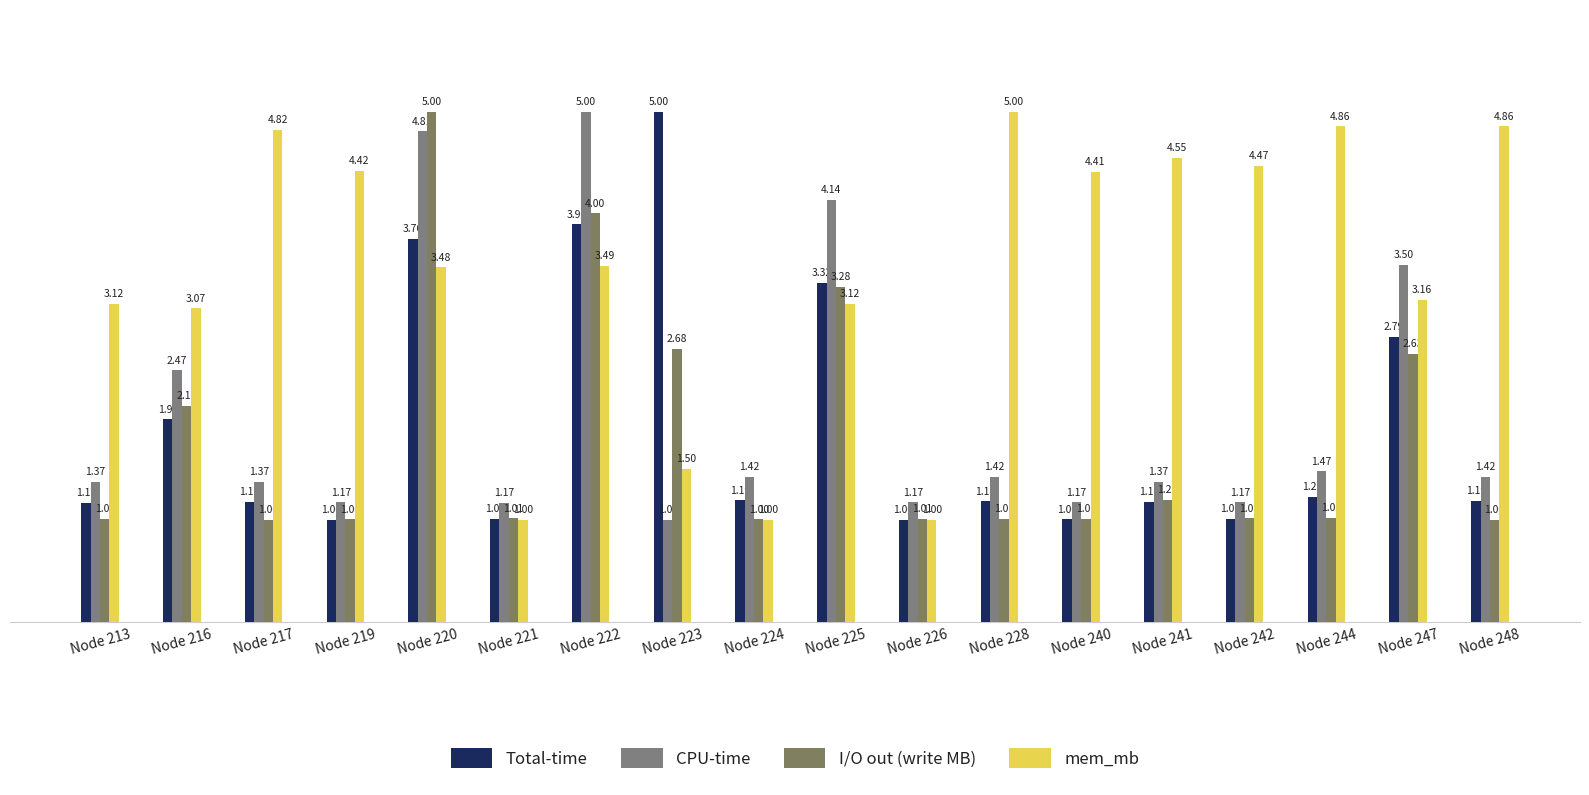

What are all the series names shown in the legend?

Total-time, CPU-time, I/O out (write MB), mem_mb